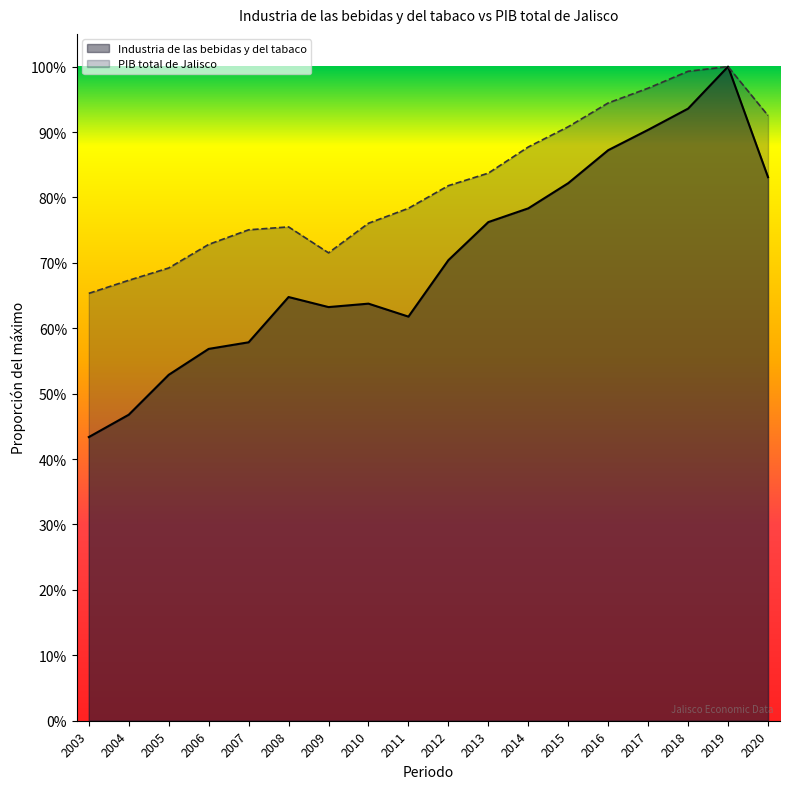

Which series has the largest total across all categories?

PIB total de Jalisco